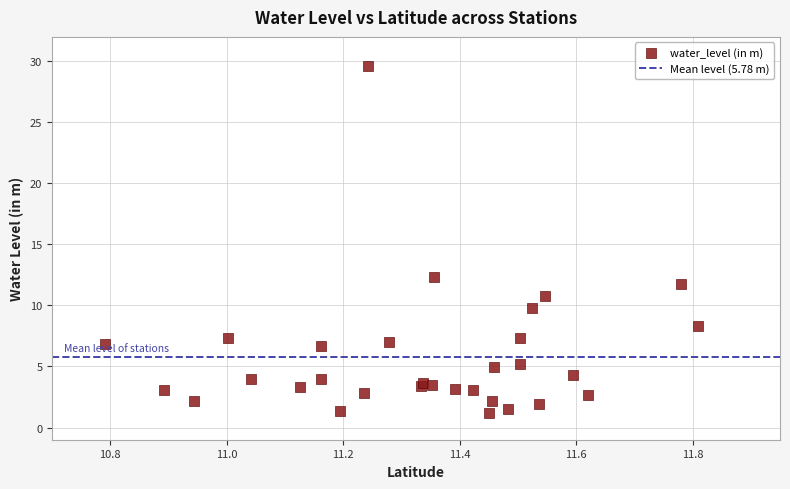

What Y value in the scatter plot is closest to 15?

12.3